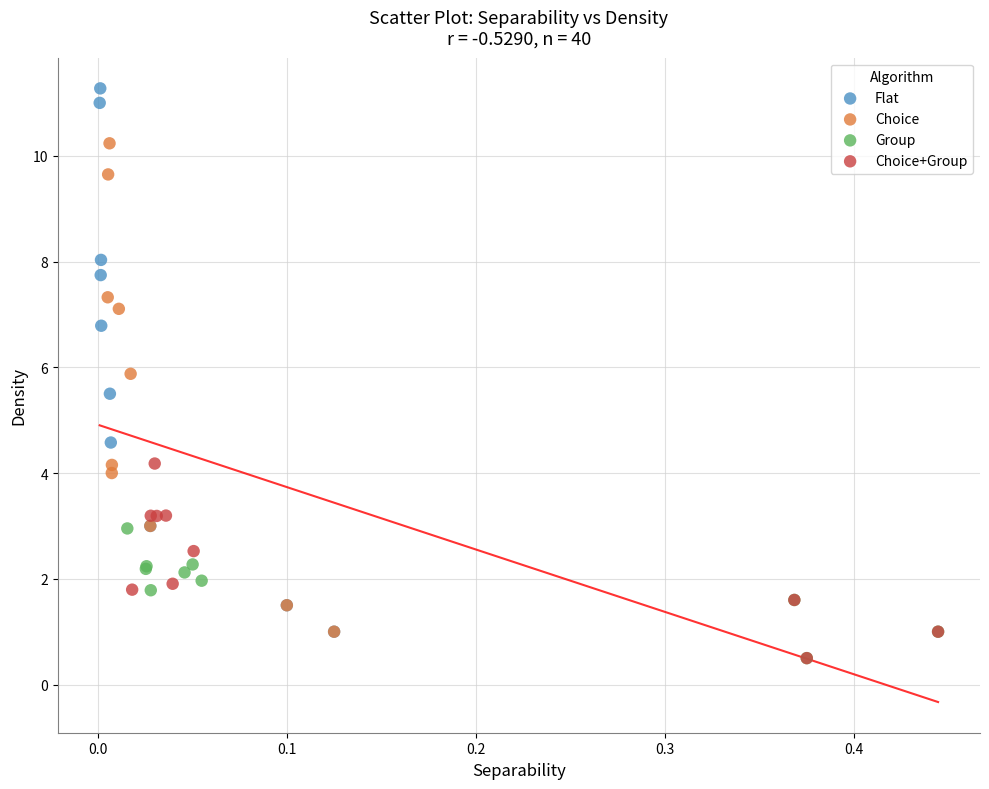

Which series has the widest spread of Y values?

Flat